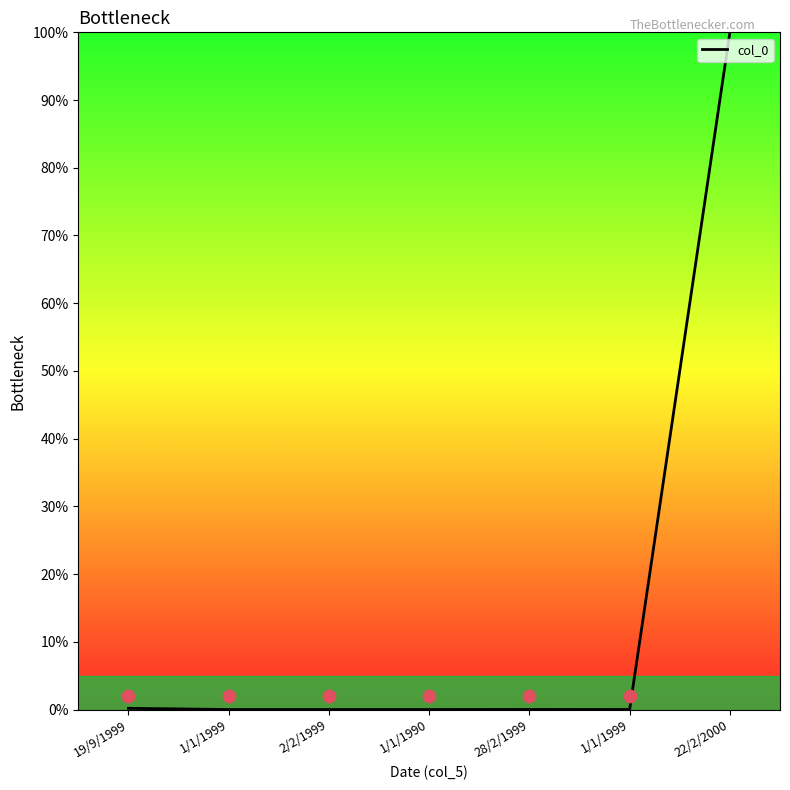

Which has a higher value, 1/1/1999 or 19/9/1999?

19/9/1999